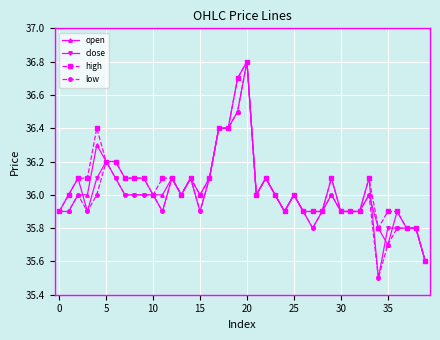

Reading left to right, extract all data points from this chart.

open: 35.9	35.9	36.0	36.0	36.3	36.2	36.2	36.1	36.1	36.1	36.0	36.0	36.1	36.0	36.1	36.0	36.1	36.4	36.4	36.5	36.8	36.0	36.1	36.0	35.9	36.0	35.9	35.9	35.9	36.0	35.9	35.9	35.9	36.0	35.8	35.7	35.9	35.8	35.8	35.6
close: 35.9	36.0	36.1	35.9	36.1	36.2	36.1	36.0	36.0	36.0	36.0	35.9	36.1	36.0	36.1	35.9	36.1	36.4	36.4	36.7	36.8	36.0	36.1	36.0	35.9	36.0	35.9	35.8	35.9	36.1	35.9	35.9	35.9	36.1	35.5	35.8	35.8	35.8	35.8	35.6
high: 35.9	36.0	36.1	36.1	36.4	36.2	36.2	36.1	36.1	36.1	36.0	36.1	36.1	36.0	36.1	36.0	36.1	36.4	36.4	36.7	36.8	36.0	36.1	36.0	35.9	36.0	35.9	35.9	35.9	36.1	35.9	35.9	35.9	36.1	35.8	35.9	35.9	35.8	35.8	35.6
low: 35.9	35.9	36.0	35.9	36.0	36.2	36.1	36.0	36.0	36.0	36.0	35.9	36.1	36.0	36.1	35.9	36.1	36.4	36.4	36.5	36.8	36.0	36.1	36.0	35.9	36.0	35.9	35.8	35.9	36.0	35.9	35.9	35.9	36.0	35.5	35.7	35.8	35.8	35.8	35.6